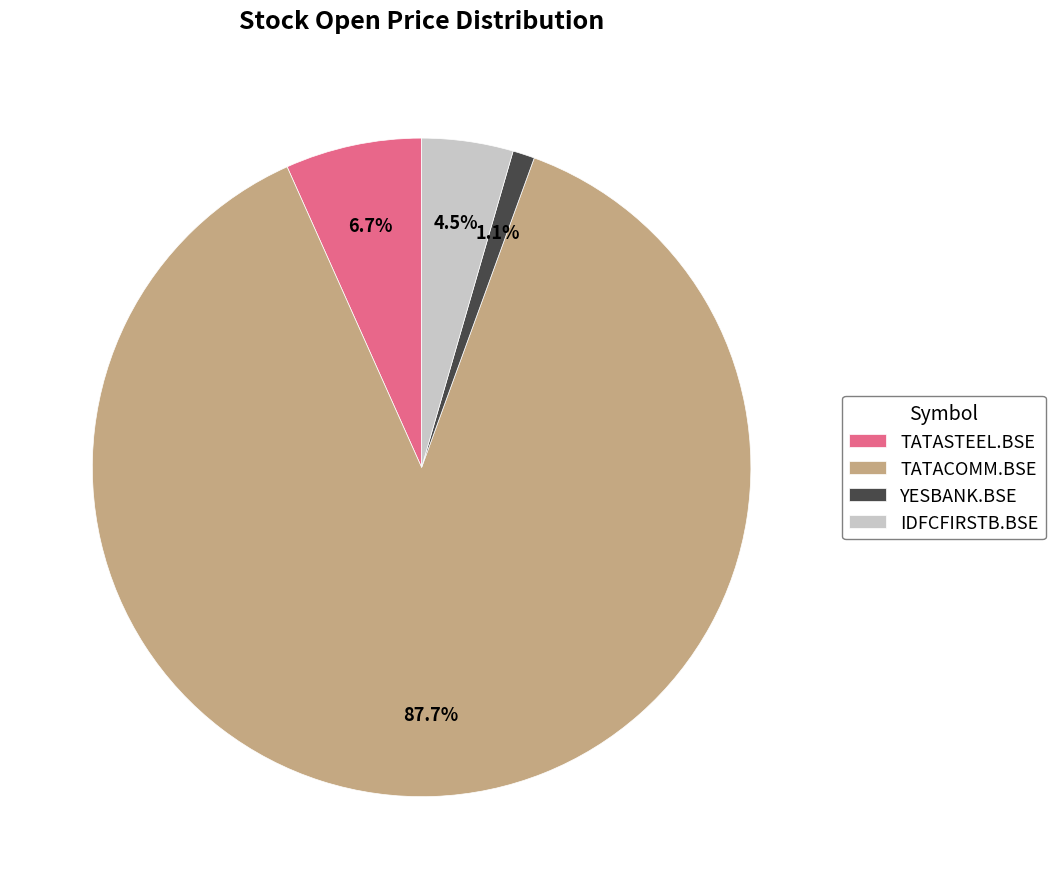

Which category has the biggest portion of the pie?

TATACOMM.BSE